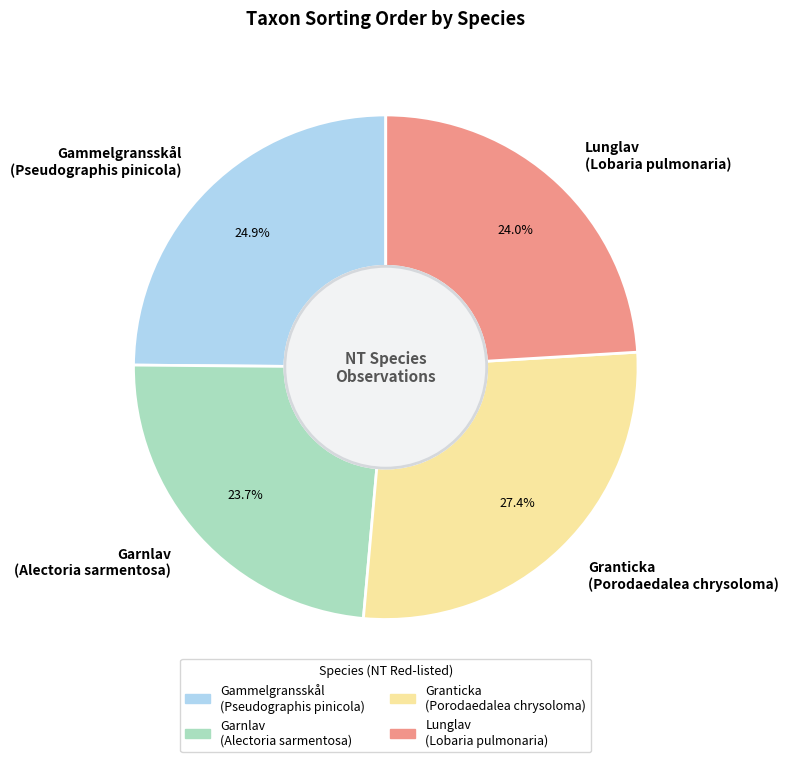

Combined, what portion of the pie is Lunglav (Lobaria pulmonaria) and Granticka (Porodaedalea chrysoloma)?

51.4%